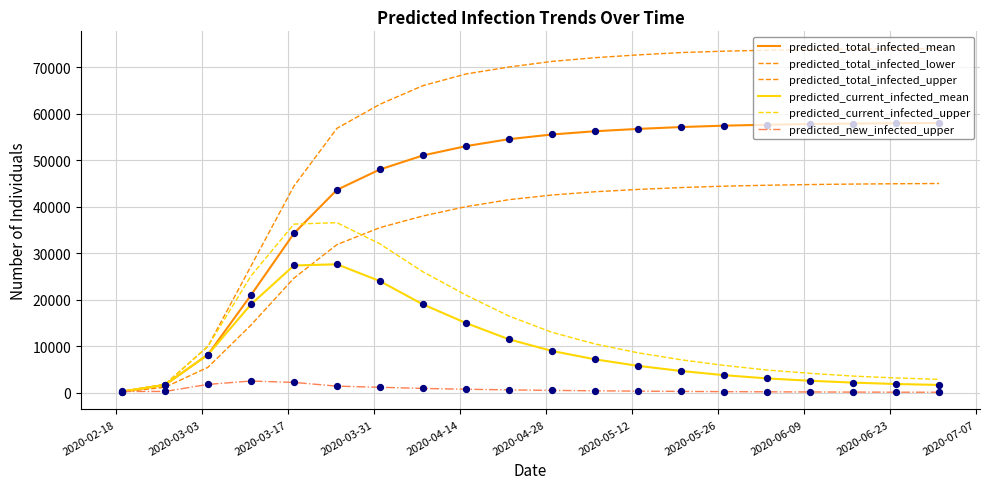

Does the chart have visible grid lines?

Yes